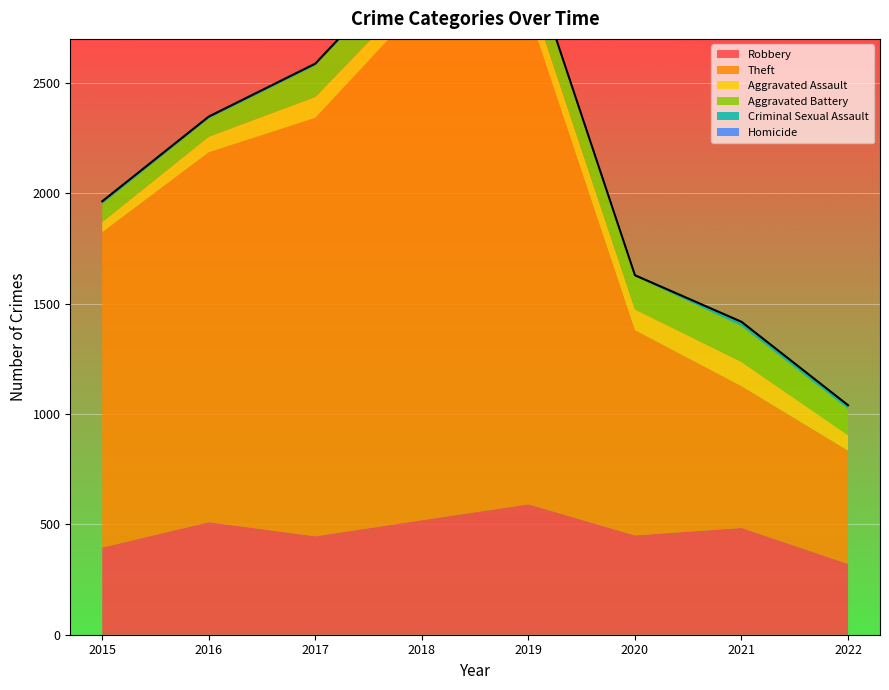

Is it true that Homicide equals 4 at 2021?

True